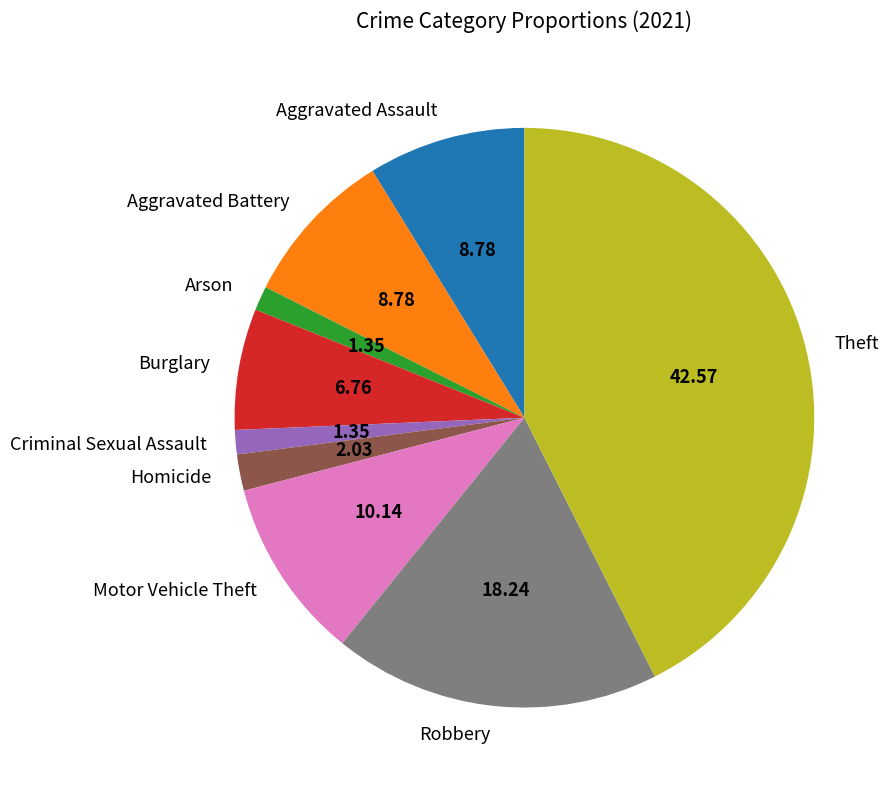

Which slice is the largest?

Theft